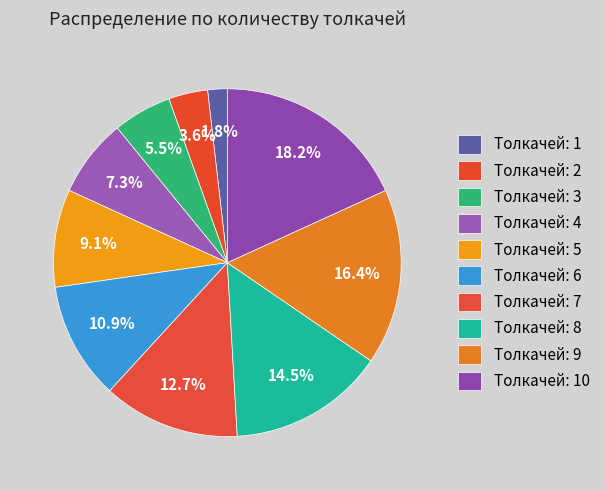

How many slices are in this pie chart?

10